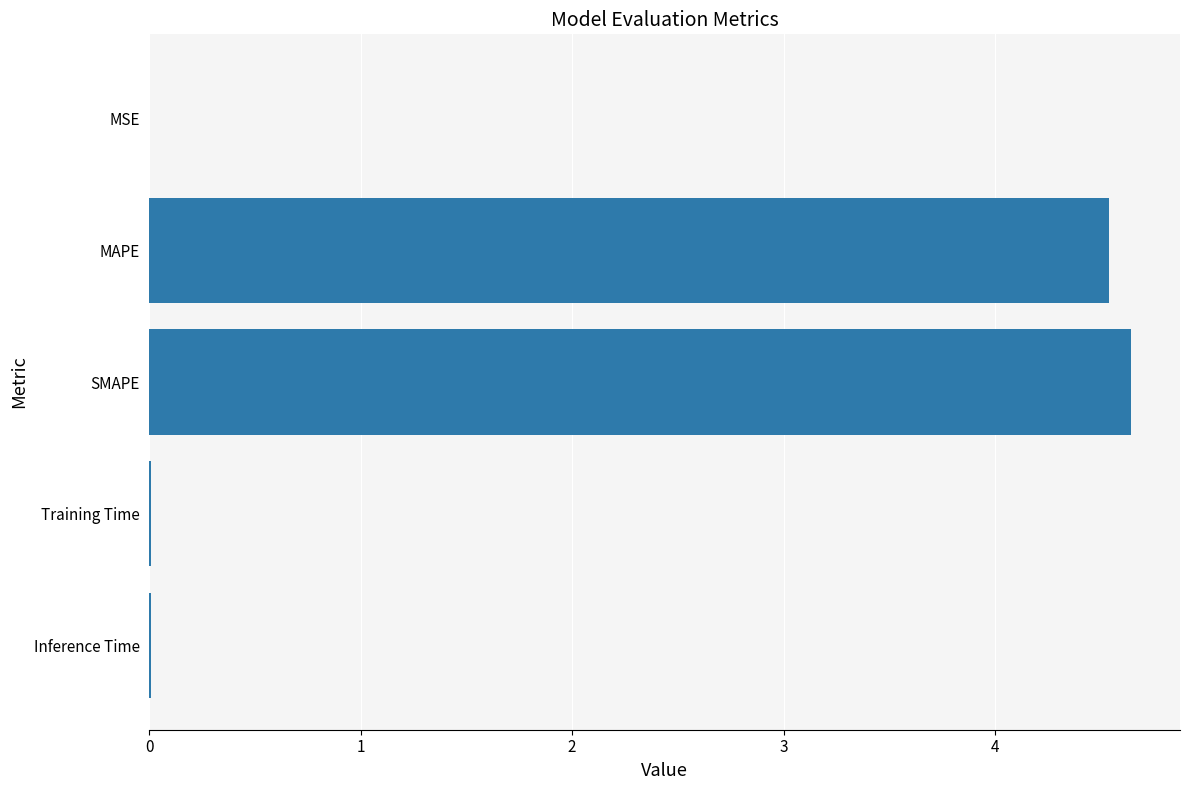

Are the bars horizontal?

Yes